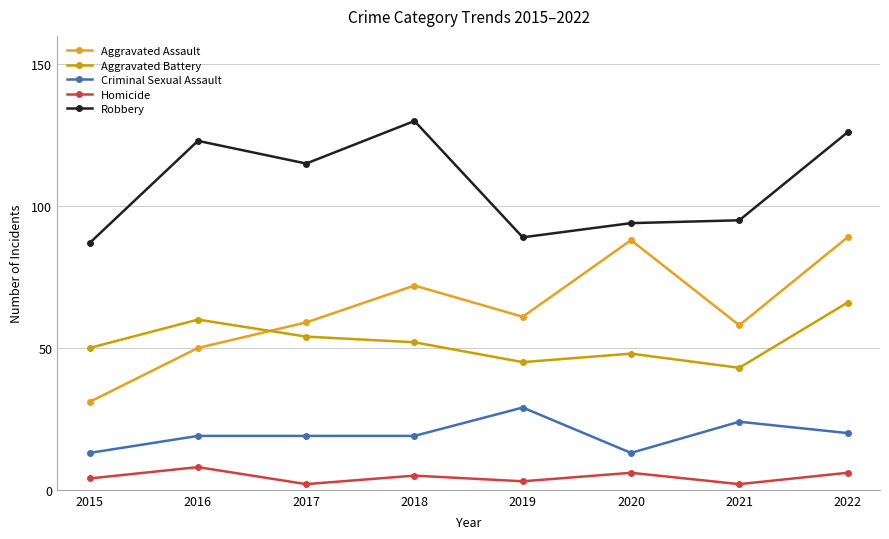

What is the difference between the maximum and second lowest values in the Homicide series?

6